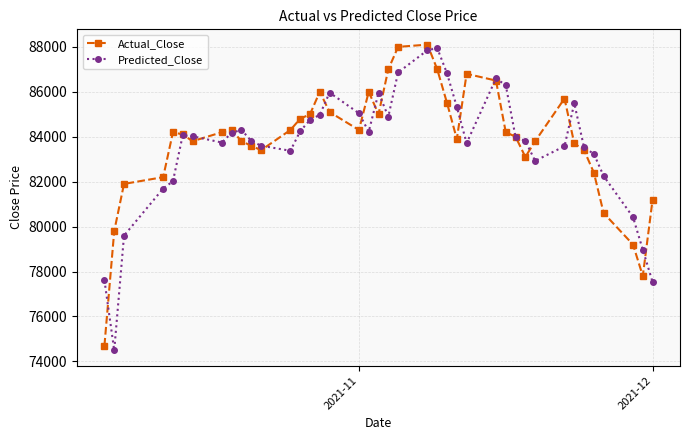

True or false: Predicted_Close has more than 0 points higher than both neighbors.

True